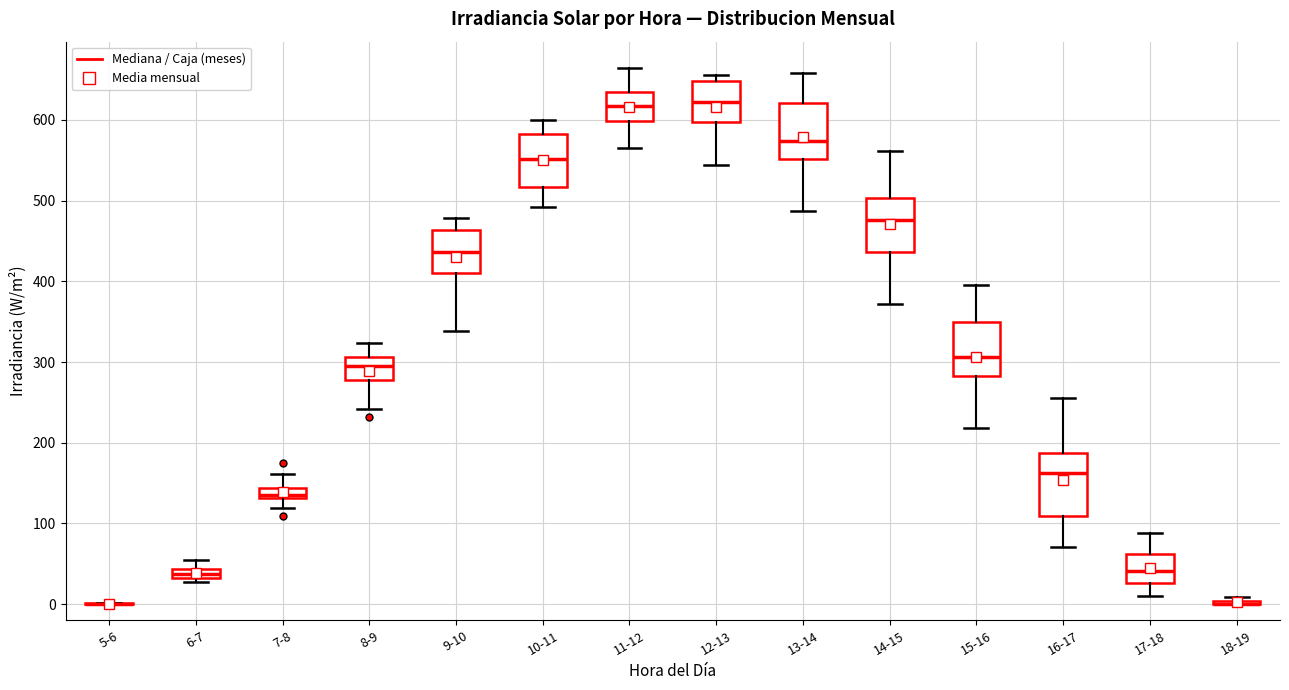

Where is the upper edge of the box for 17-18 on the y-axis? The values are not printed on the chart, so give them approximately, as read against the axis.

60